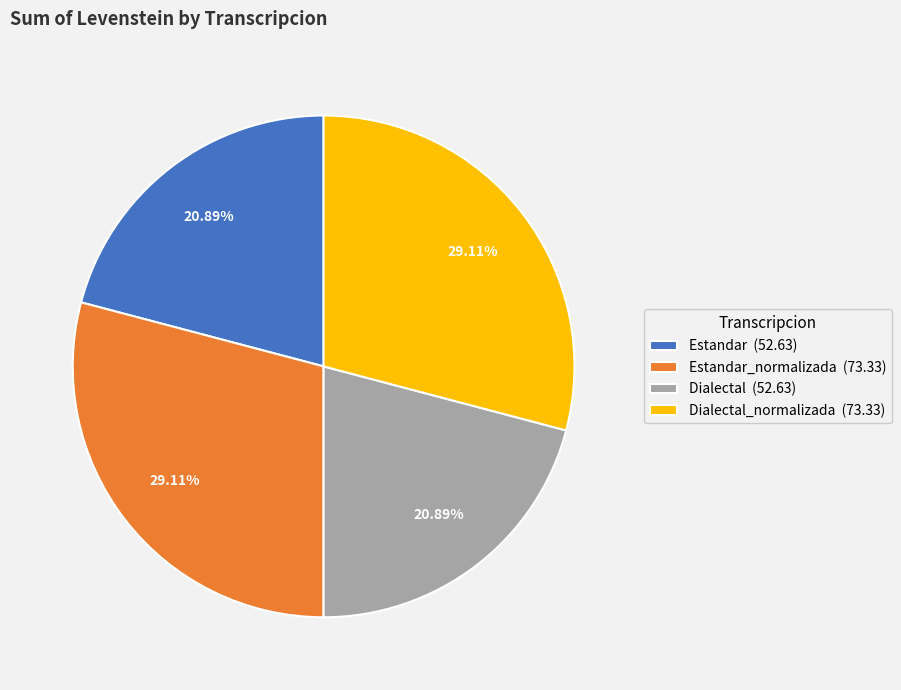

How many slices are in this pie chart?

4